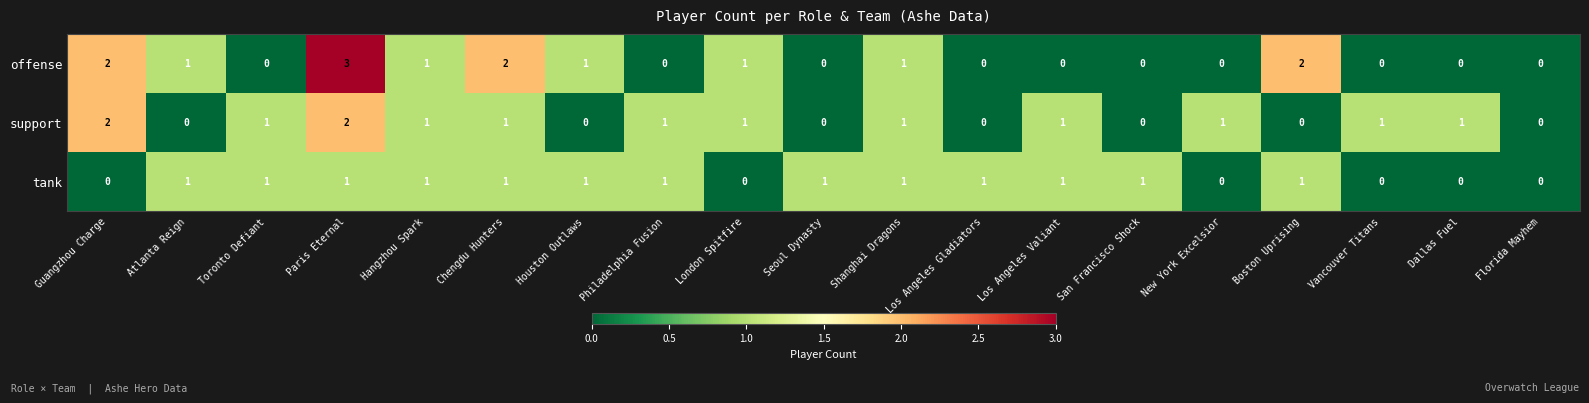

Which series has the largest range (max minus min)?

offense